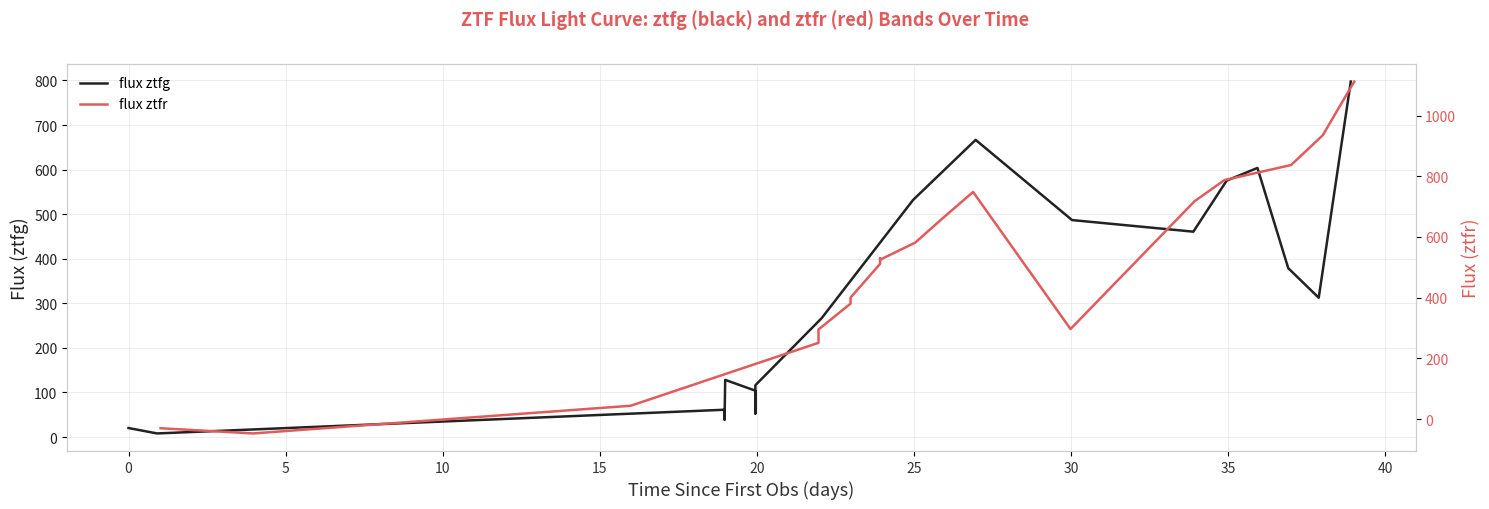

What is the minimum value shown in the chart?

-47.6